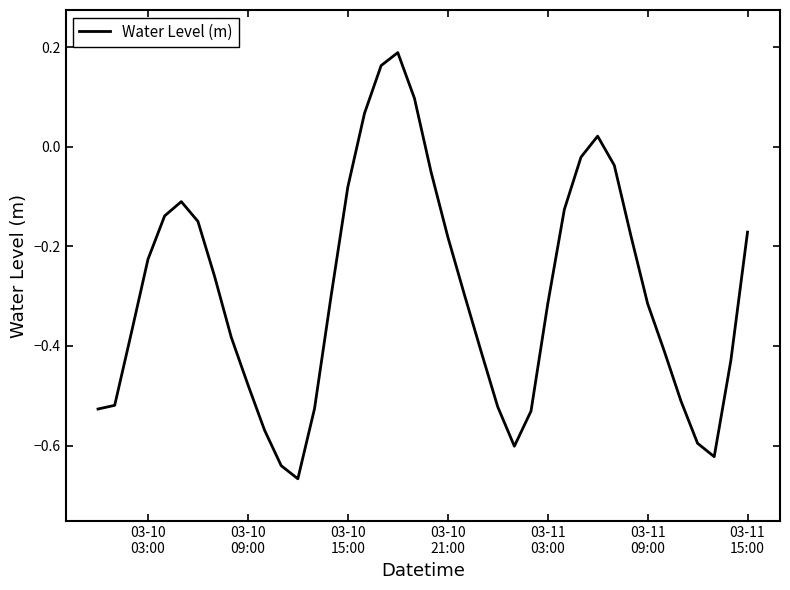

What is the difference between the maximum and minimum values?

0.9